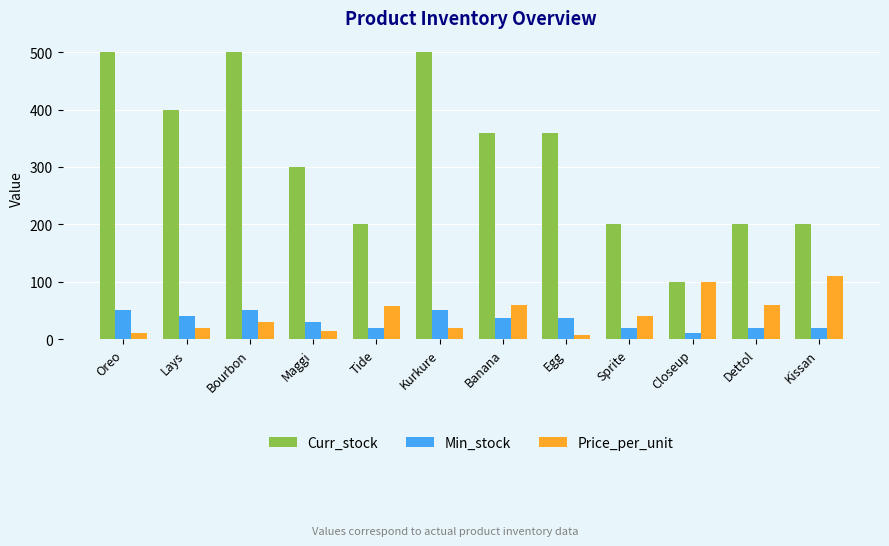

How many bars are there in total?

36